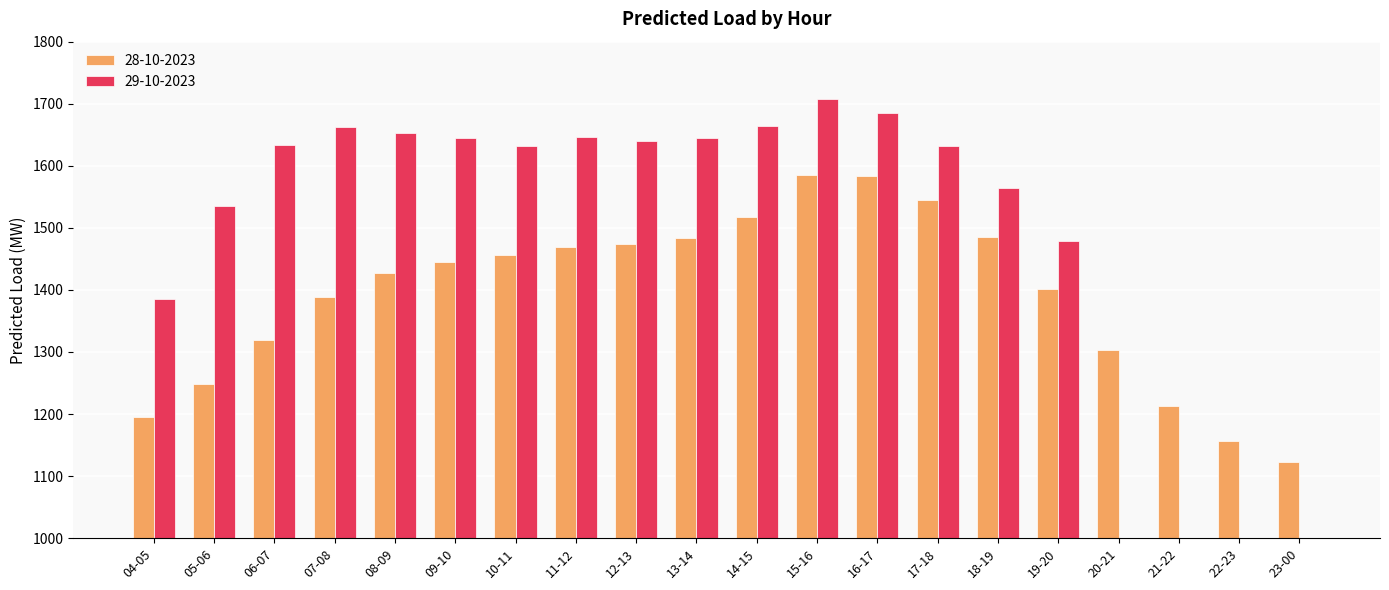

What value does the 28-10-2023 series have at 13-14?

1483.8